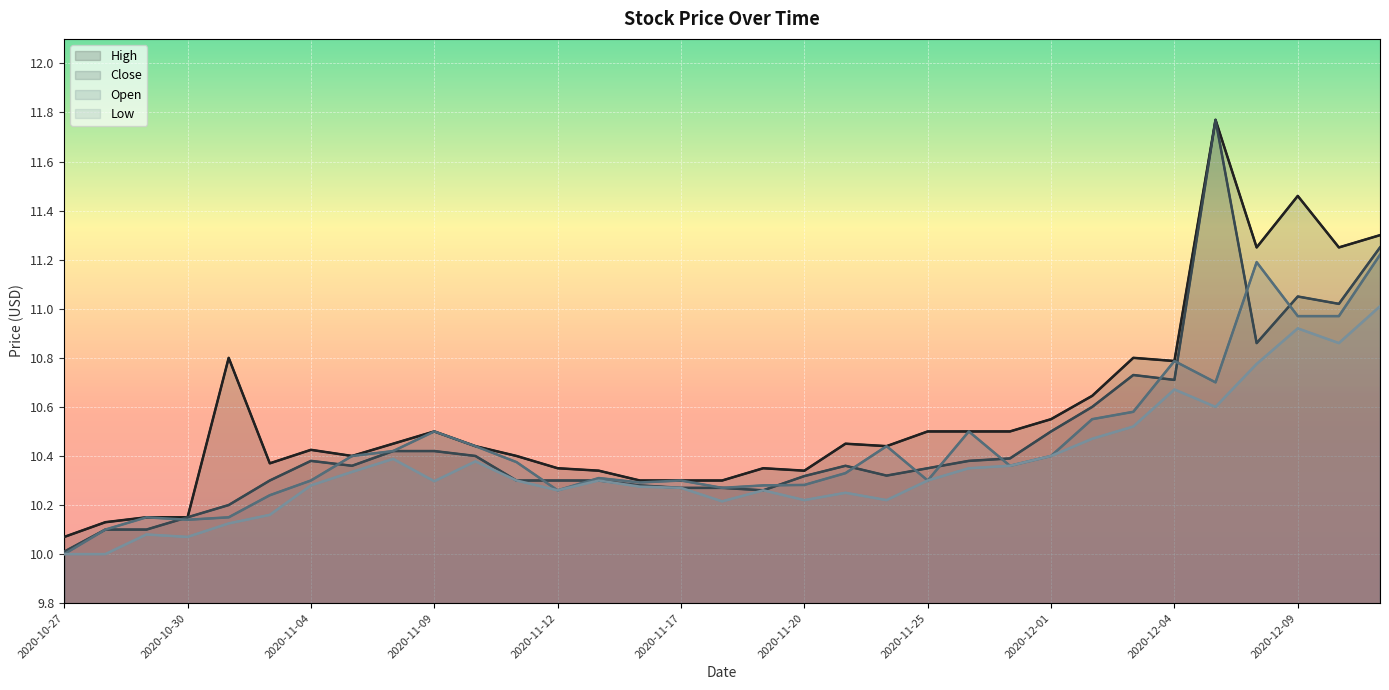

What is the smallest value displayed?

10.0